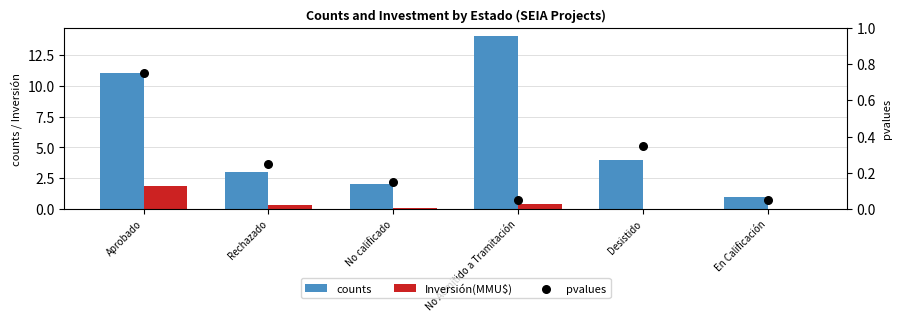

Is the value of counts at No calificado greater than the value of pvalues at Aprobado?

Yes